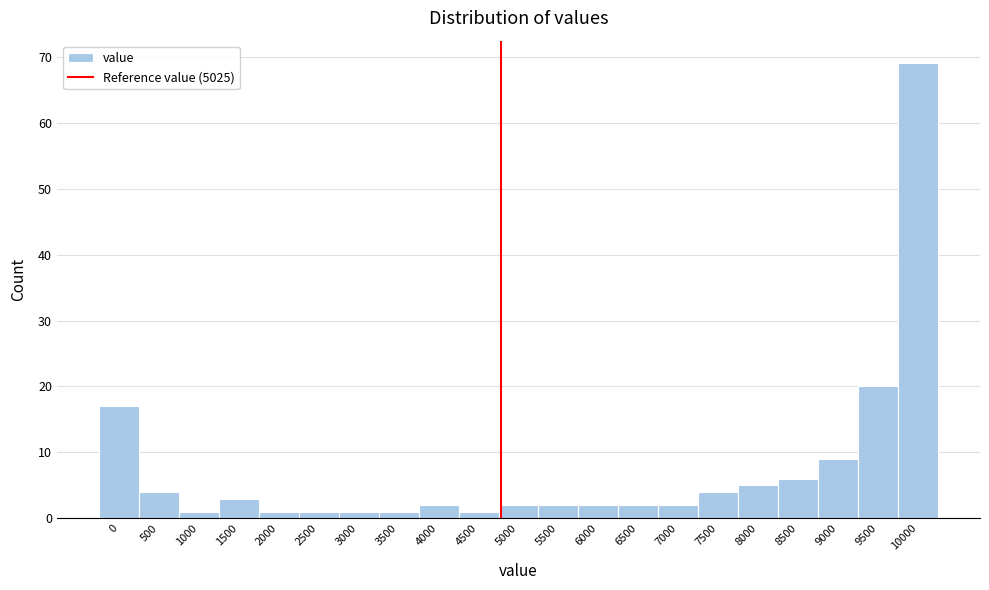

Reading right to left, what are all the values shown in this chart?

69	20	9	6	5	4	2	2	2	2	2	1	2	1	1	1	1	3	1	4	17